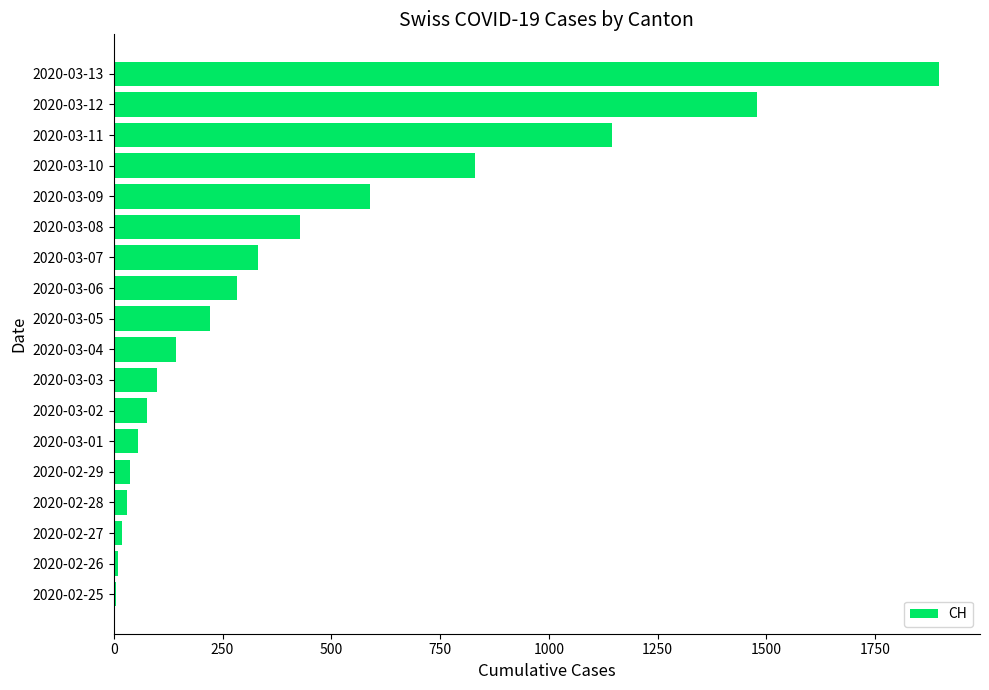

What is the change in value from 2020-03-08 to 2020-03-09?

+159